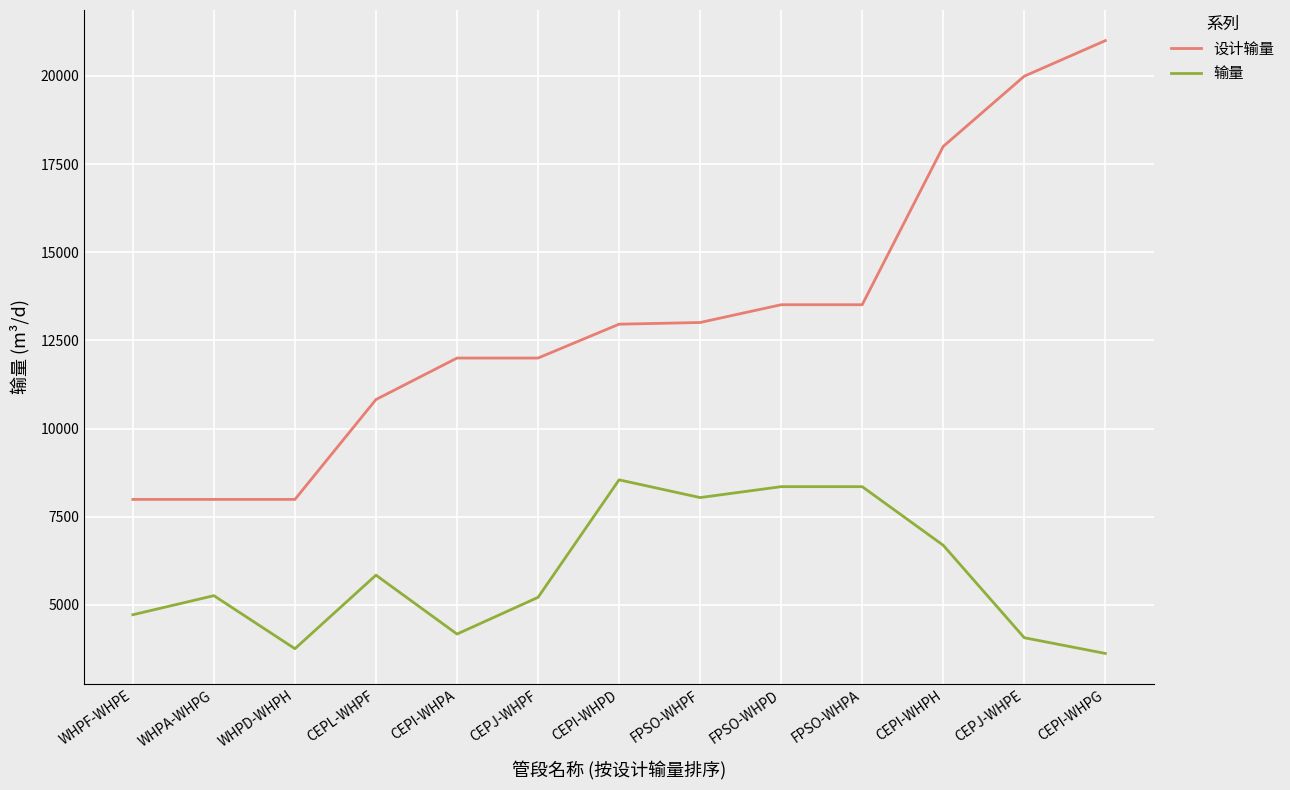

What is the sum of all 输量 values?

76661.8